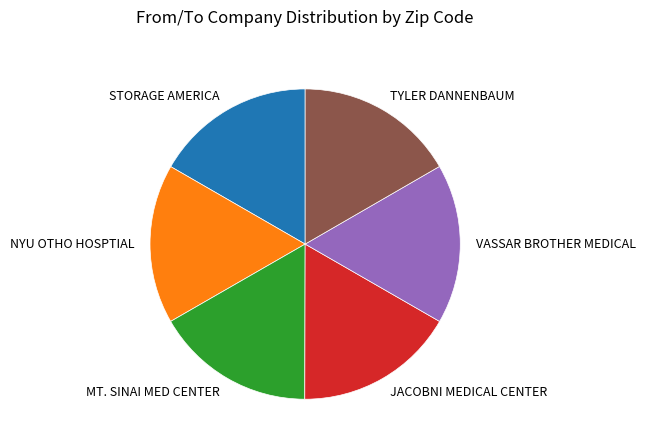

Approximately how many times larger is the value at VASSAR BROTHER MEDICAL compared to JACOBNI MEDICAL CENTER?

1.0